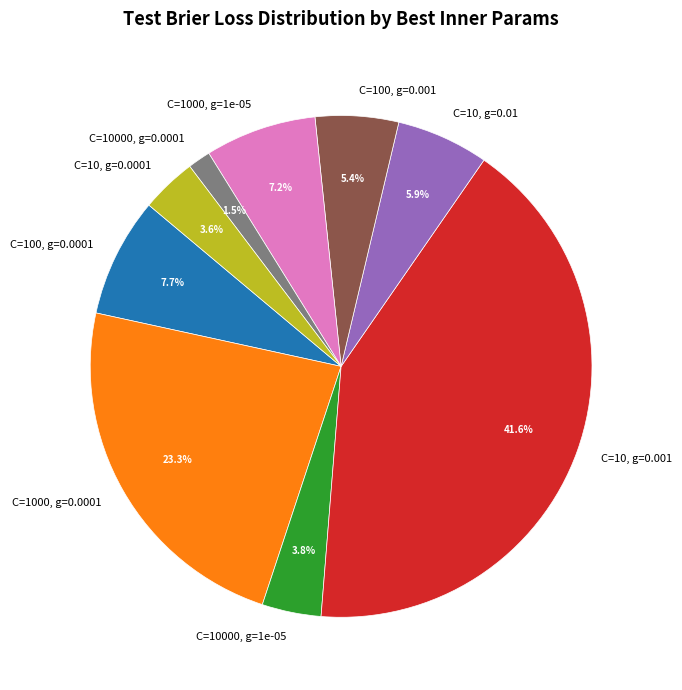

Does any single category account for the majority?

No